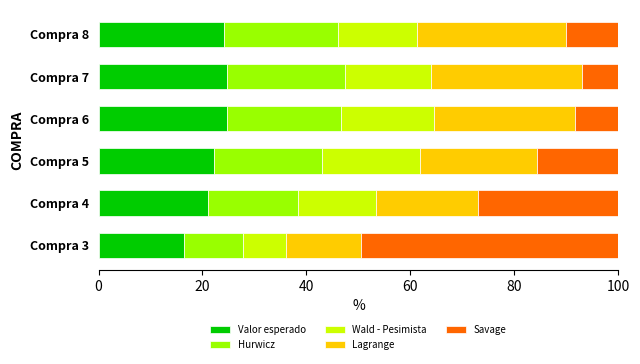

What is the minimum value for Valor esperado?

16.5